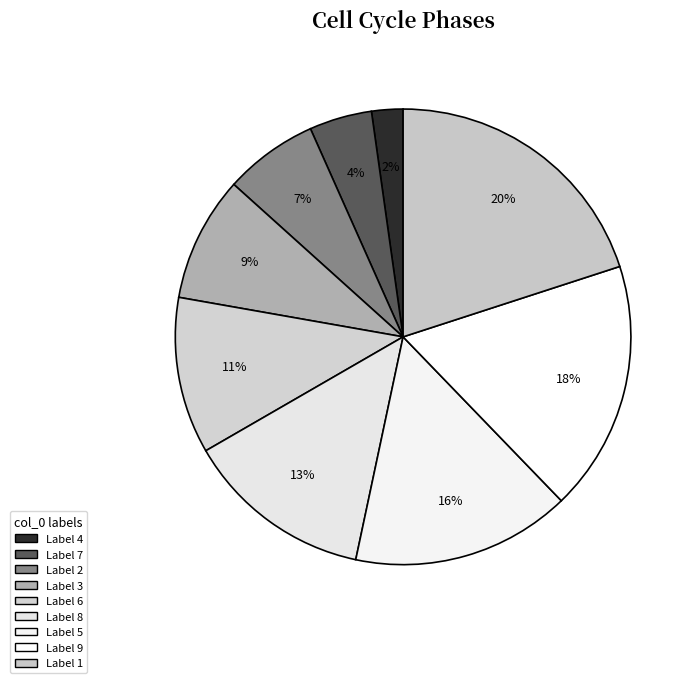

How many slices are in this pie chart?

9